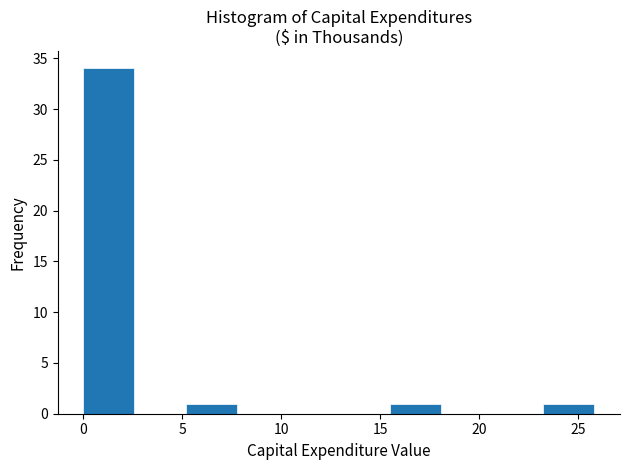

Reading left to right, list every bar in this chart as the range it spans on the x-axis followed by its height. Neither the bar edges nor the heights are printed on the chart, so give them approximately, as read against the axes.

0.0 to 2.5: 34
2.5 to 5.0: 0
5.0 to 7.5: 1
7.5 to 10.5: 0
10.5 to 13.0: 0
13.0 to 15.5: 0
15.5 to 18.0: 1
18.0 to 20.5: 0
20.5 to 23.0: 0
23.0 to 26.0: 1